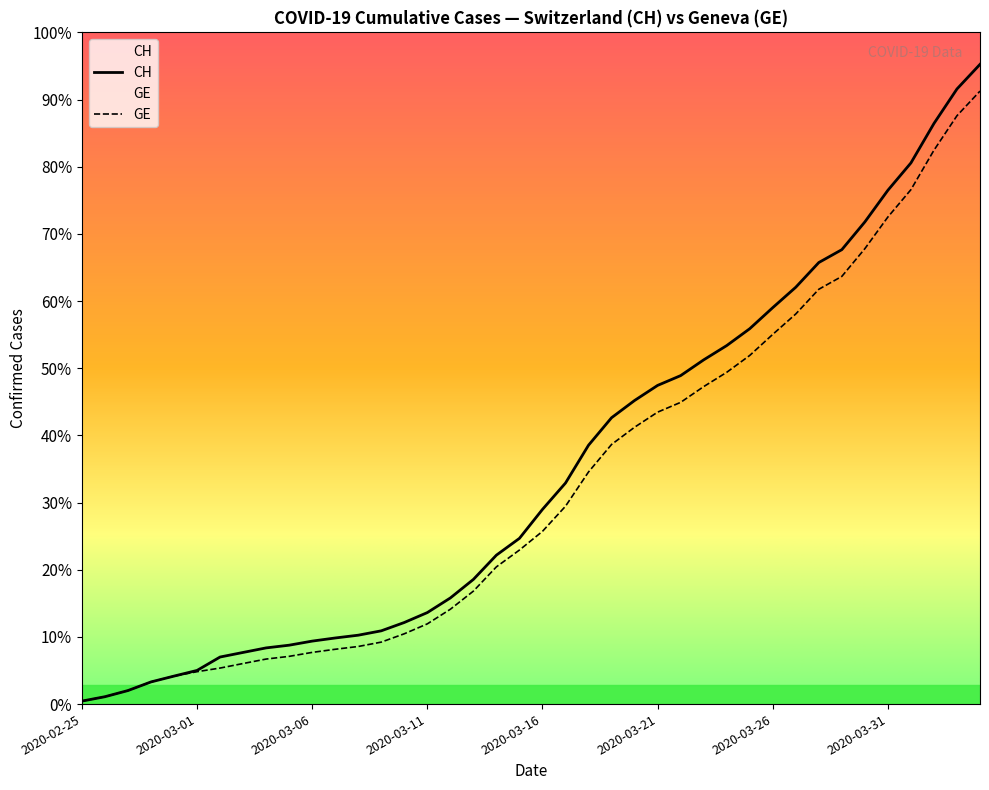

Rank the series by their maximum value, from lowest to highest.

GE, CH